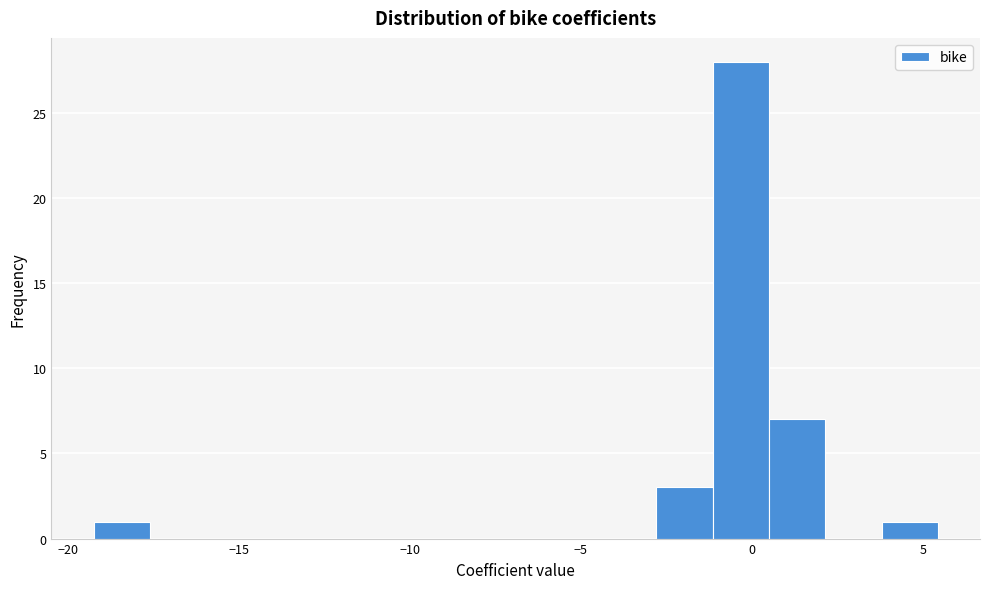

Around what value on the x-axis is the tallest bar? Give the approximate position of its centre, as read against the axis.

-0.5